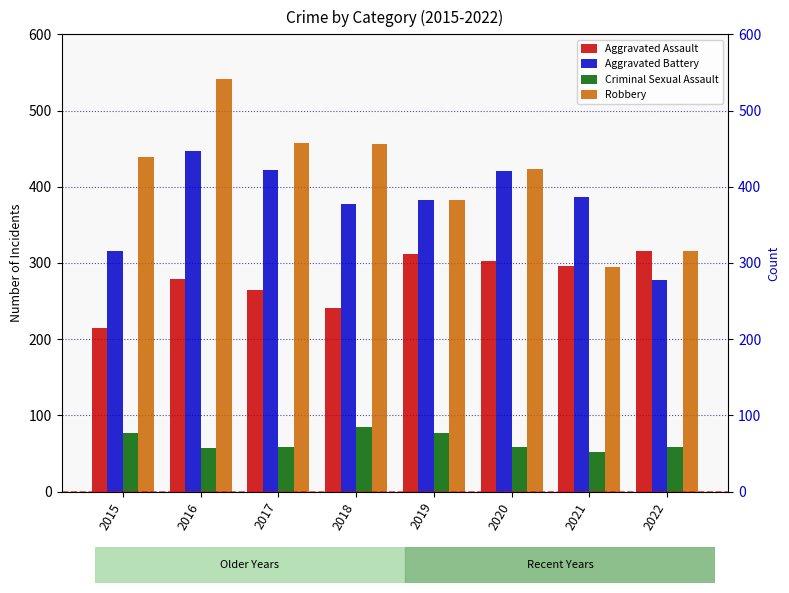

Which series has the largest total across all categories?

Robbery